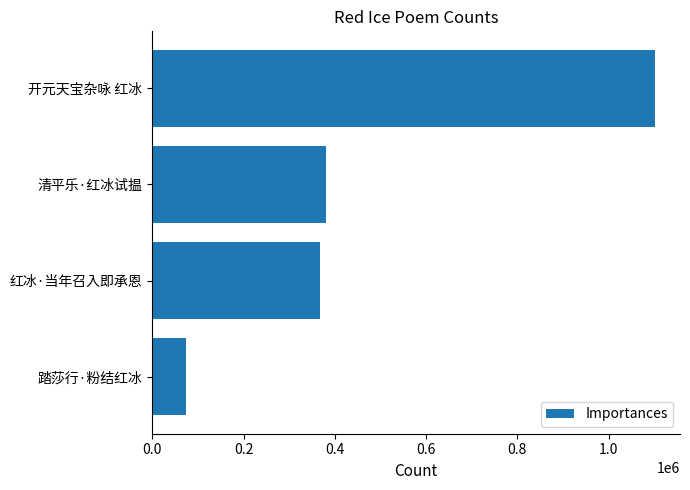

Which has a higher value, 踏莎行·粉结红冰 or 开元天宝杂咏 红冰?

开元天宝杂咏 红冰